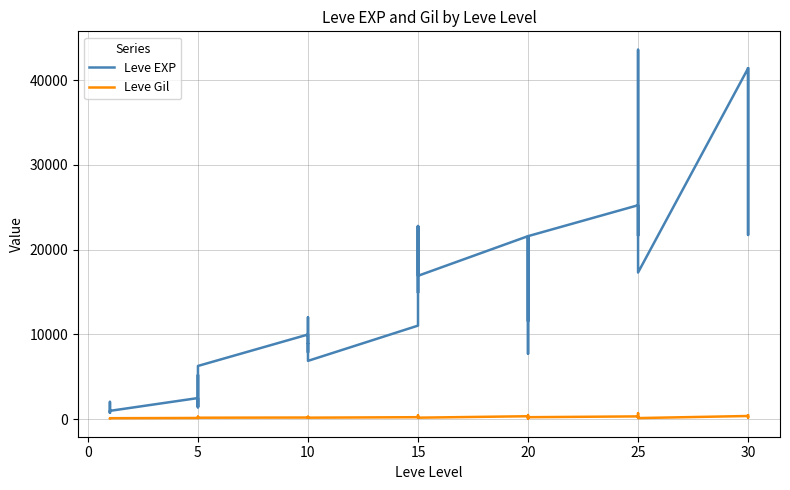

Which series changed the most between 15 and 25?

Leve EXP